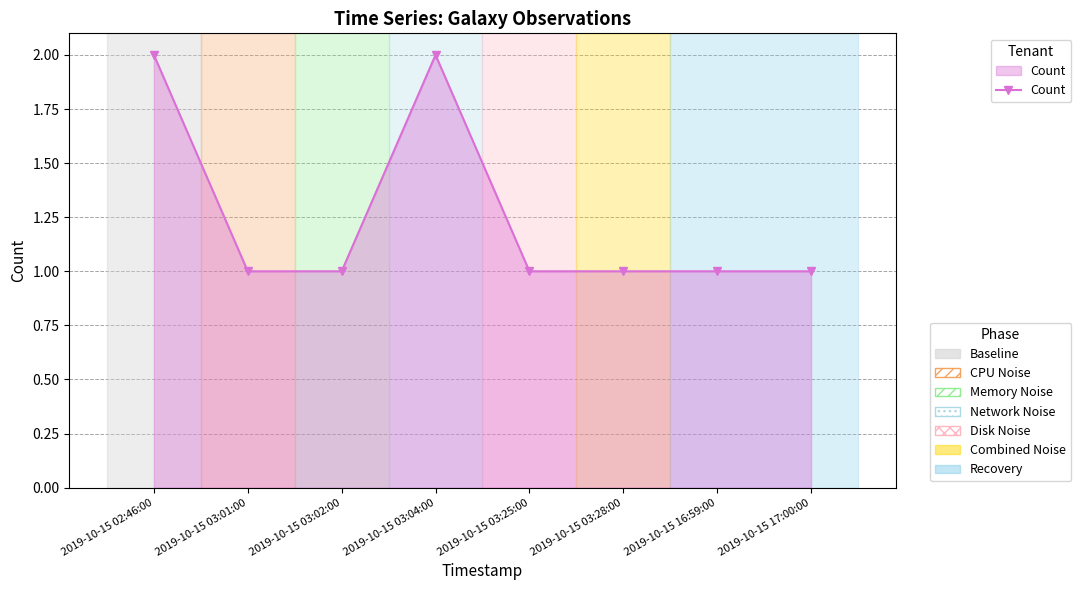

What position from the left is 2019-10-15 17:00:00?

8